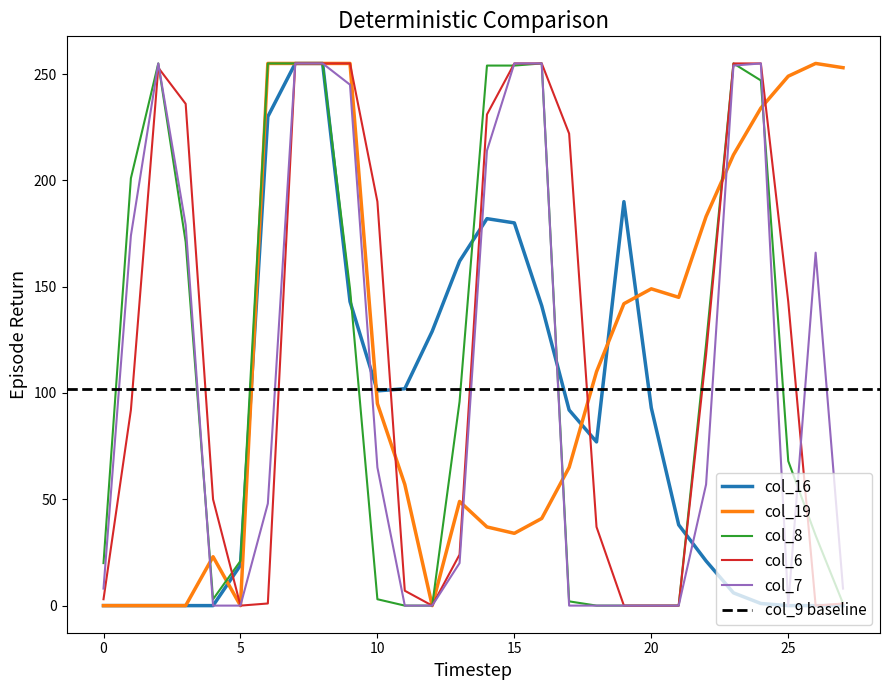

How many positive values does the col_6 series have?

22